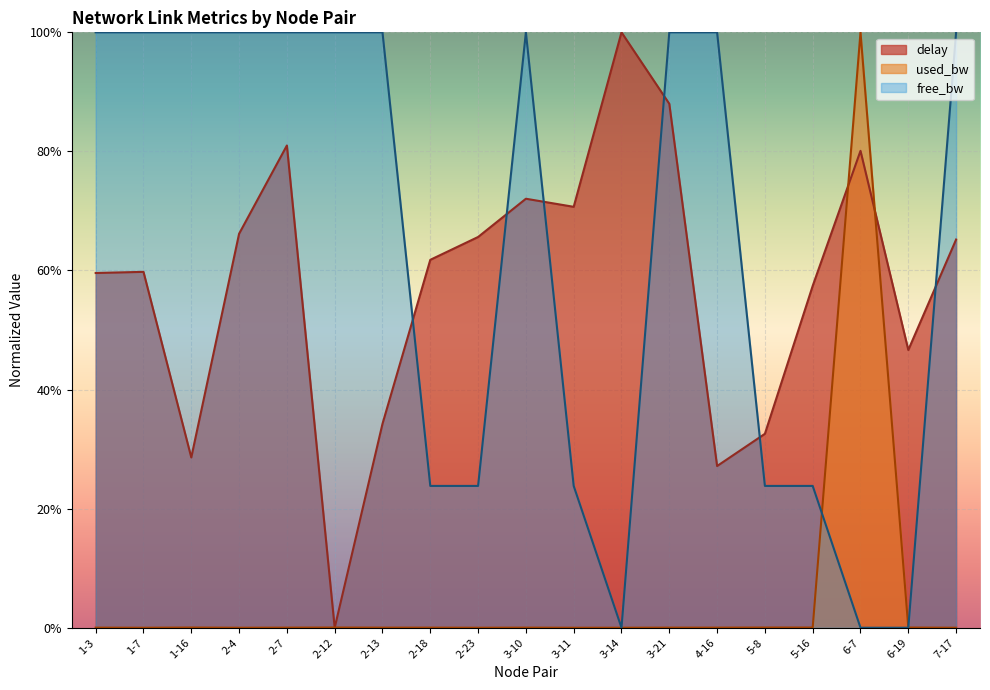

What is the approximate value of free_bw at 1-3?

1.0